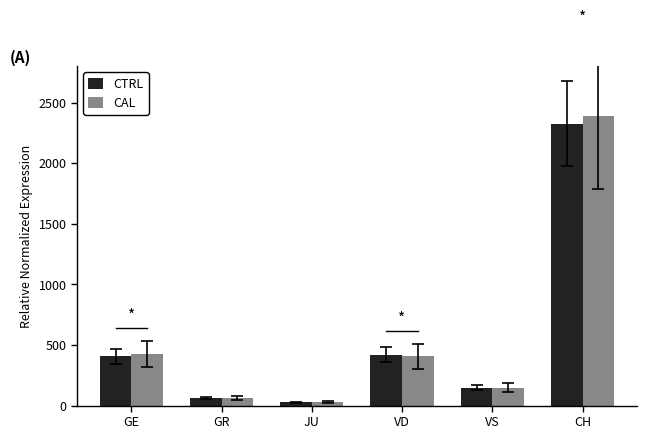

Which series changed the most between VS and CH?

CAL